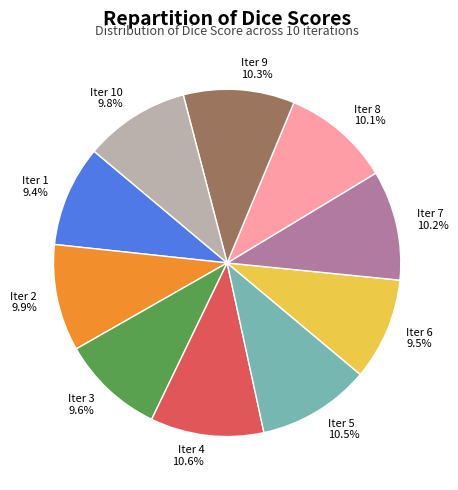

How many segments does this pie chart have?

10